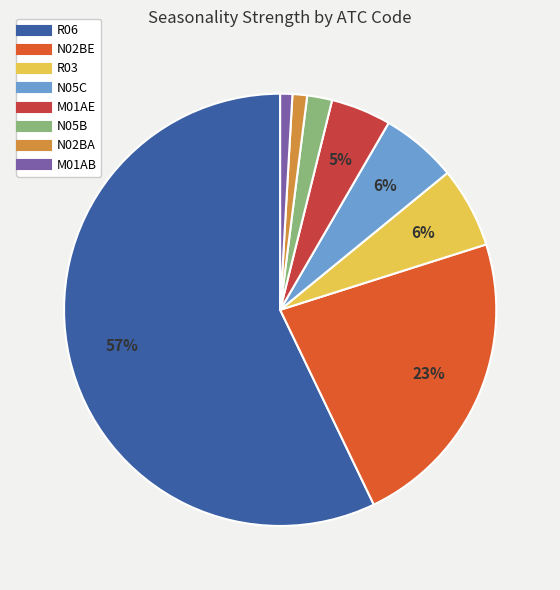

How many slices are in this pie chart?

8